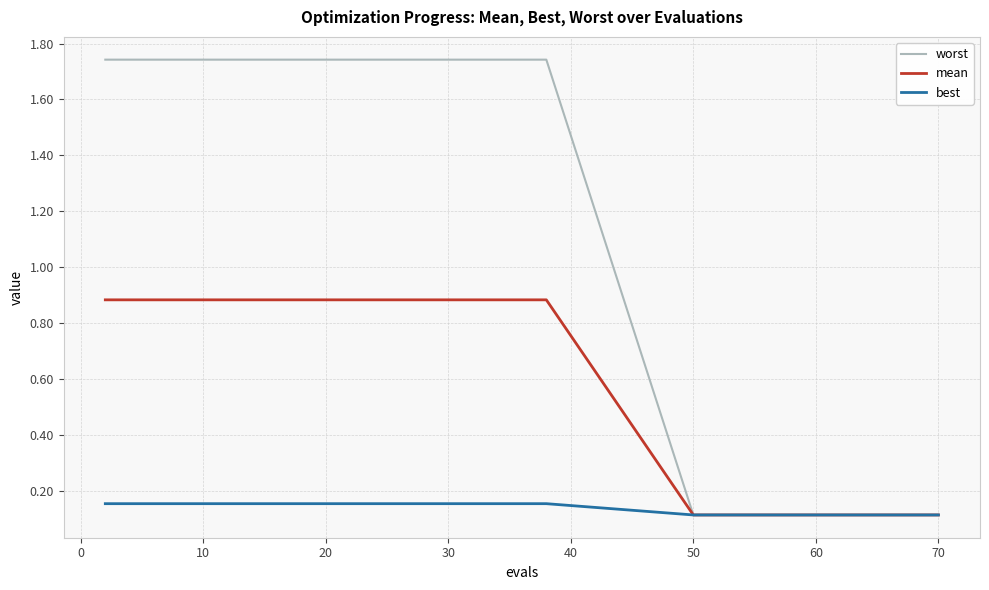

What are all the series names shown in the legend?

worst, mean, best